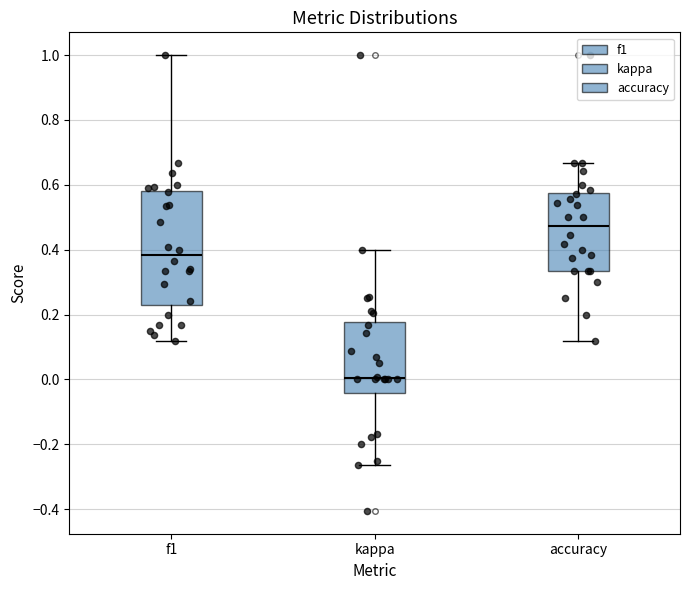

Reading left to right, transcribe this box plot: for each box, give where its median line is, the range the box spans, and where its two whiskers end, as read against the y-axis. The values are not printed on the chart, so give them approximately, as read against the axis.

f1: median 0.38, box 0.24 to 0.58, whiskers 0.12 to 1.00
kappa: median 0.00, box -0.04 to 0.18, whiskers -0.26 to 0.40
accuracy: median 0.48, box 0.34 to 0.58, whiskers 0.12 to 0.66